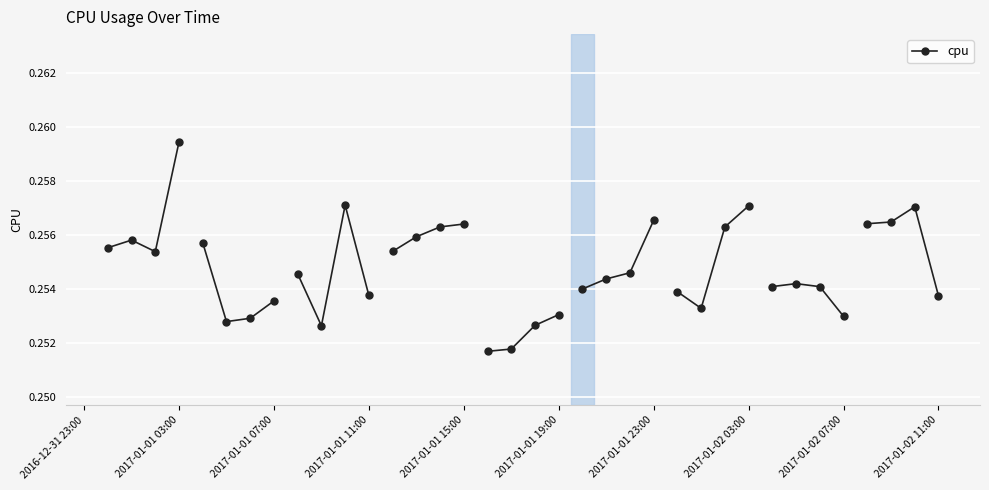

True or false: the data shows 0.4 at 2017-01-01 03:00.

False